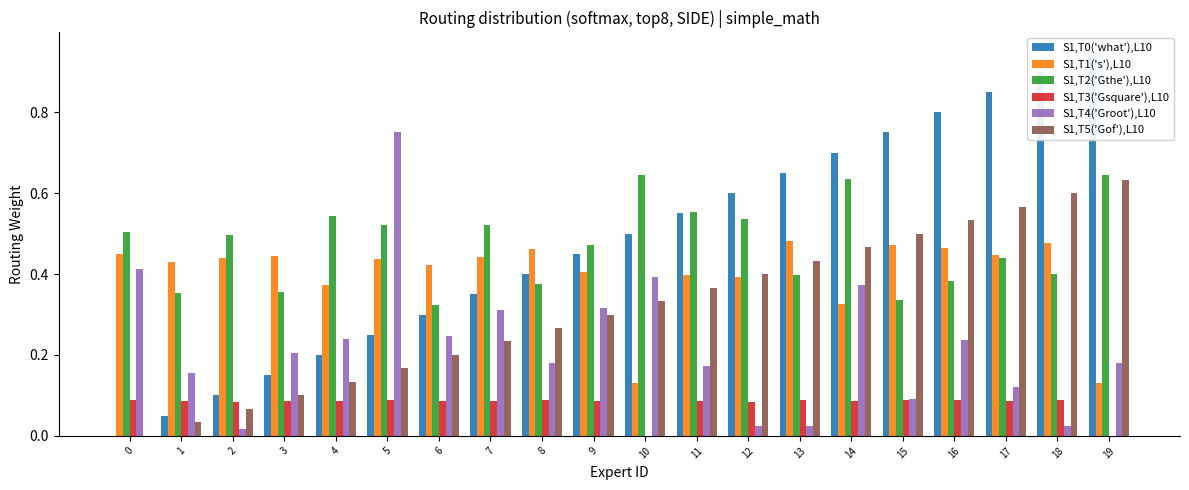

Reading right to left, what are all the values shown in this chart?

S1,T0('what'),L10: 1.0	0.9	0.9	0.8	0.8	0.7	0.7	0.6	0.6	0.5	0.5	0.4	0.4	0.3	0.2	0.2	0.2	0.1	0.1	0.0
S1,T1('s'),L10: 0.1	0.5	0.4	0.5	0.5	0.3	0.5	0.4	0.4	0.1	0.4	0.5	0.4	0.4	0.4	0.4	0.4	0.4	0.4	0.4
S1,T2('Gthe'),L10: 0.6	0.4	0.4	0.4	0.3	0.6	0.4	0.5	0.6	0.6	0.5	0.4	0.5	0.3	0.5	0.5	0.4	0.5	0.4	0.5
S1,T3('Gsquare'),L10: 0.0	0.1	0.1	0.1	0.1	0.1	0.1	0.1	0.1	0.0	0.1	0.1	0.1	0.1	0.1	0.1	0.1	0.1	0.1	0.1
S1,T4('Groot'),L10: 0.2	0.0	0.1	0.2	0.1	0.4	0.0	0.0	0.2	0.4	0.3	0.2	0.3	0.2	0.8	0.2	0.2	0.0	0.2	0.4
S1,T5('Gof'),L10: 0.6	0.6	0.6	0.5	0.5	0.5	0.4	0.4	0.4	0.3	0.3	0.3	0.2	0.2	0.2	0.1	0.1	0.1	0.0	0.0